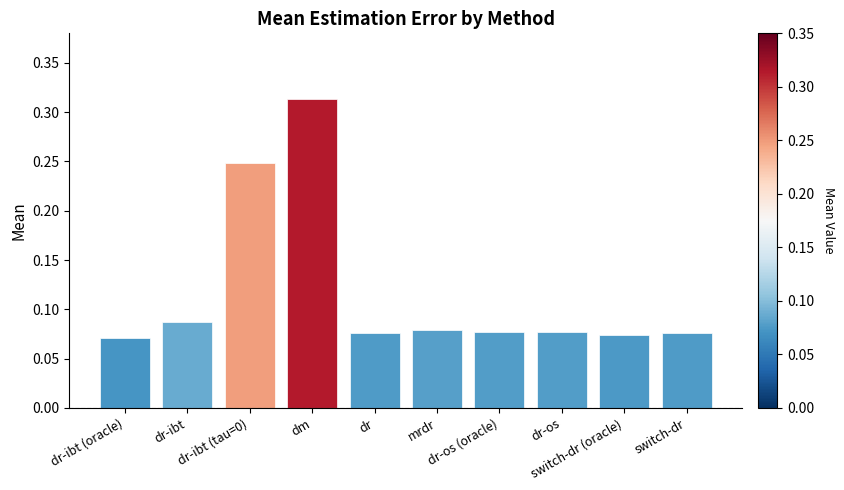

What is the label of the 1st bar from the left?

dr-ibt (oracle)